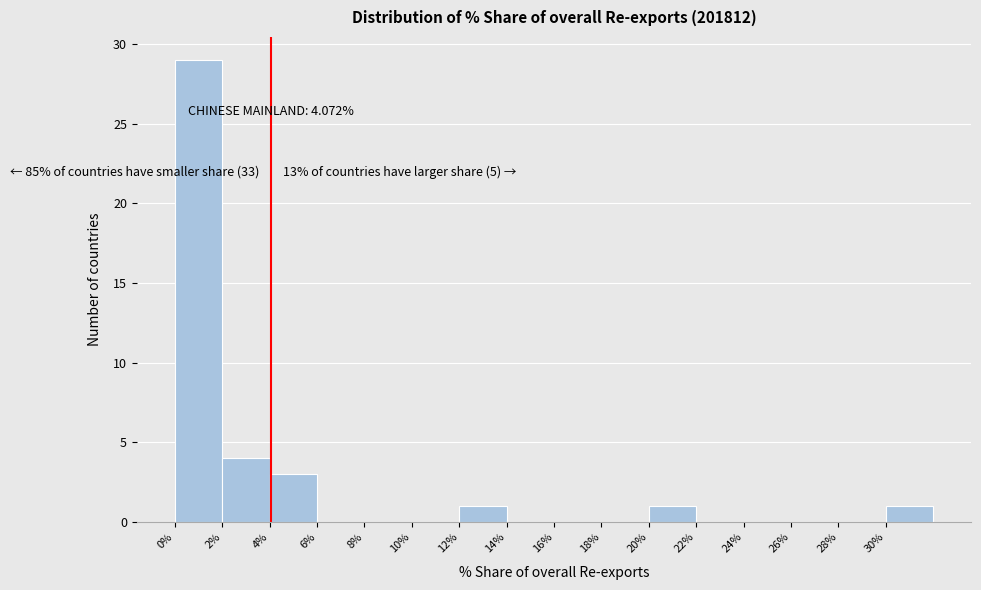

Over which range of the x-axis is the bar tallest?

0 to 2